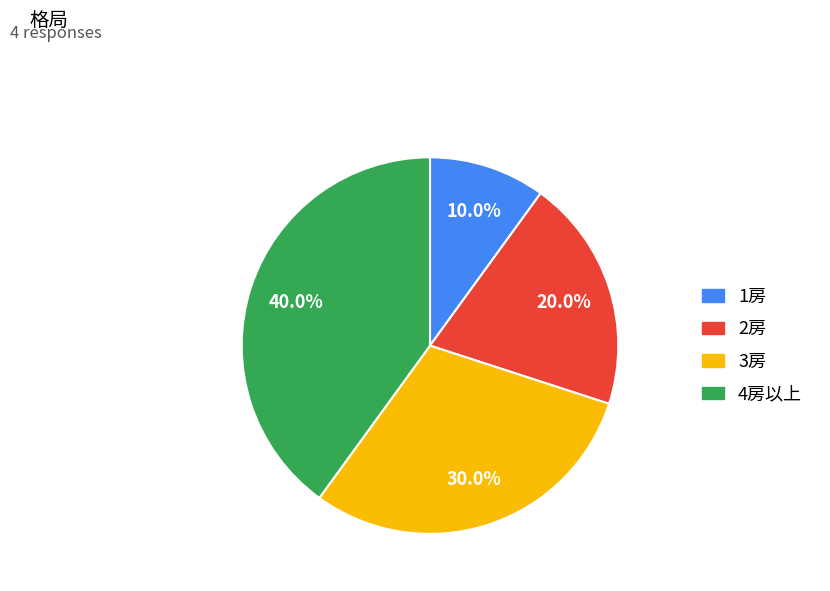

Rank the categories by value from highest to lowest.

4房以上, 3房, 2房, 1房